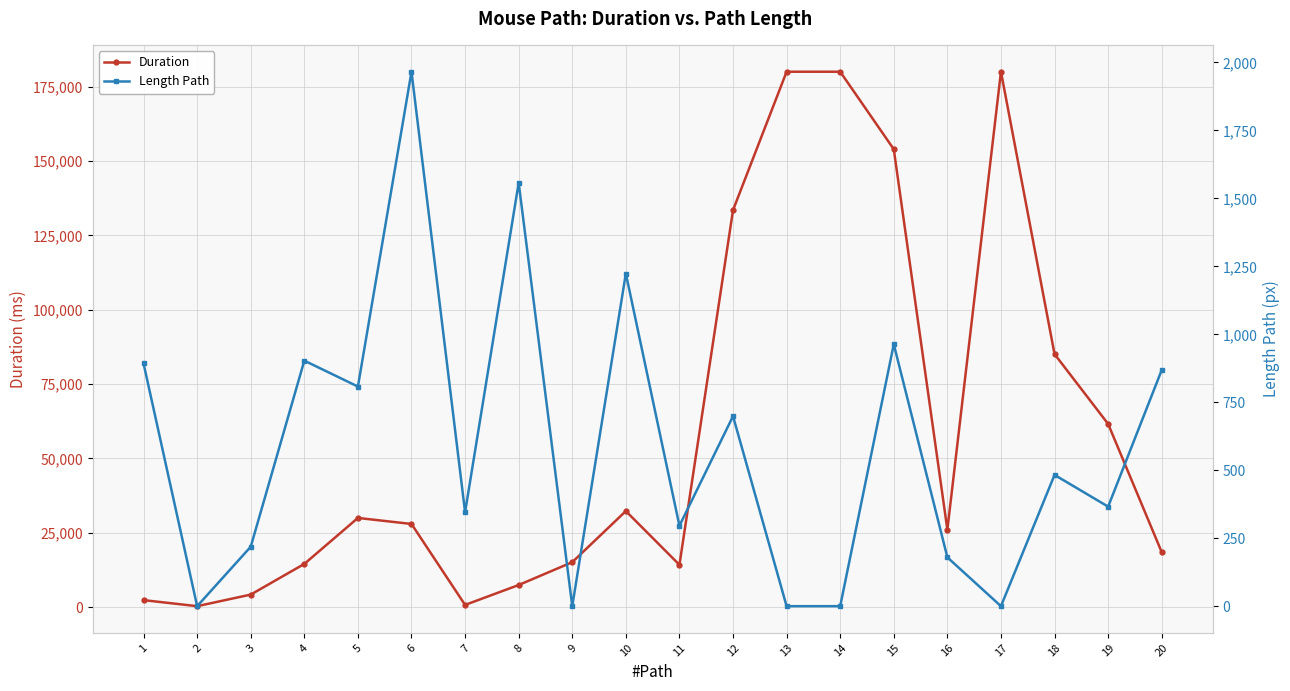

List the series in order of their peak value, highest first.

Duration, Length Path